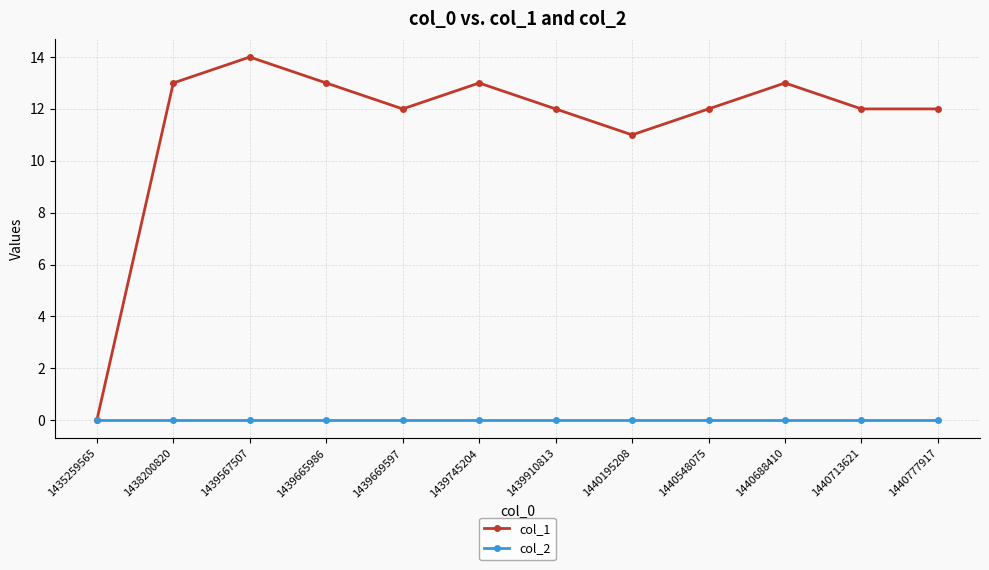

In col_1, how many points are higher than both neighbors (excluding endpoints)?

3